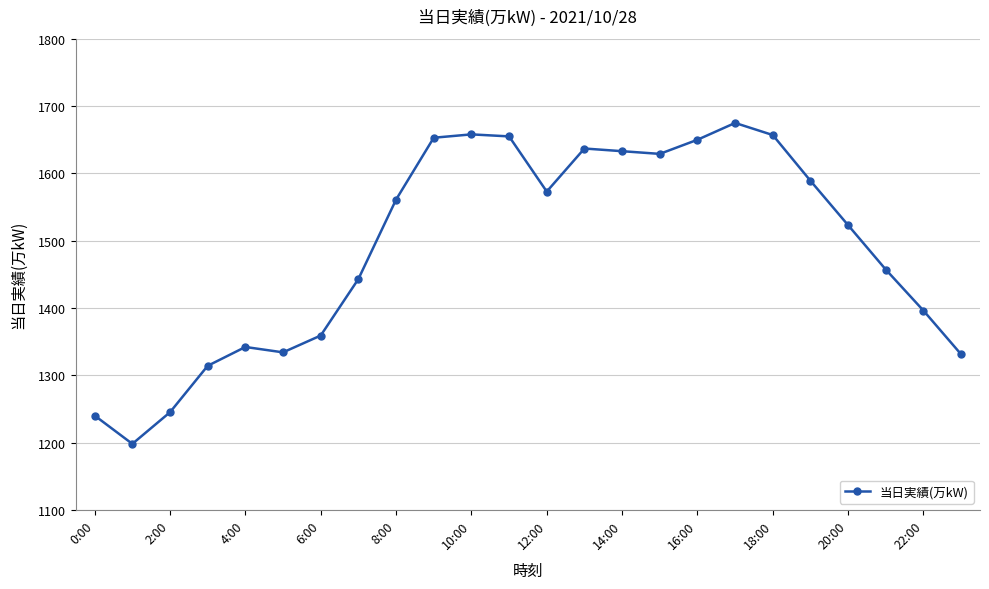

How many series are shown in this chart?

1